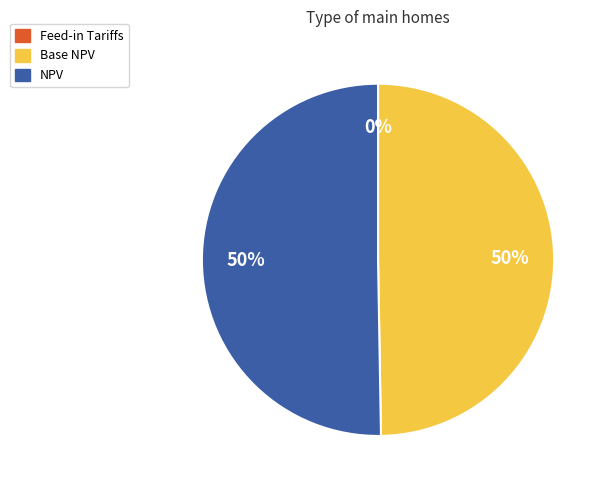

Count the number of slices in the pie.

3